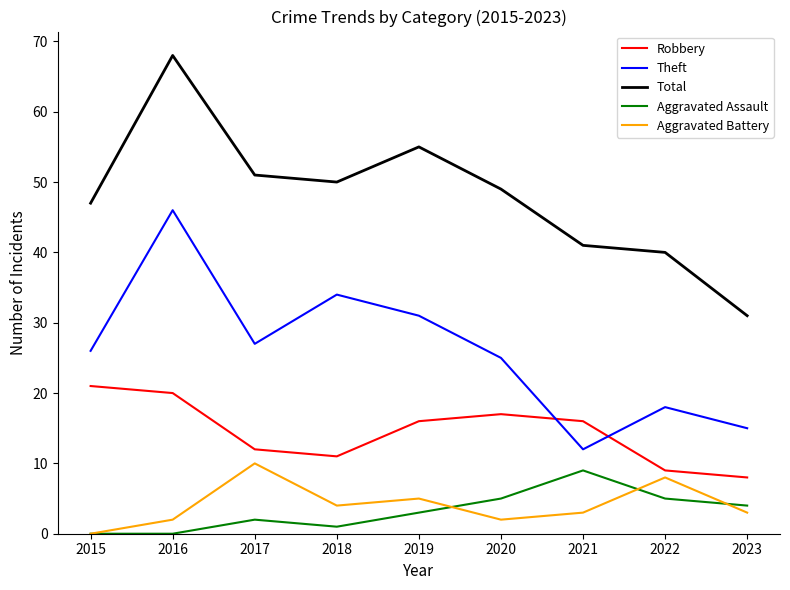

What value does the Total series have at 2016, to the nearest 5?

70